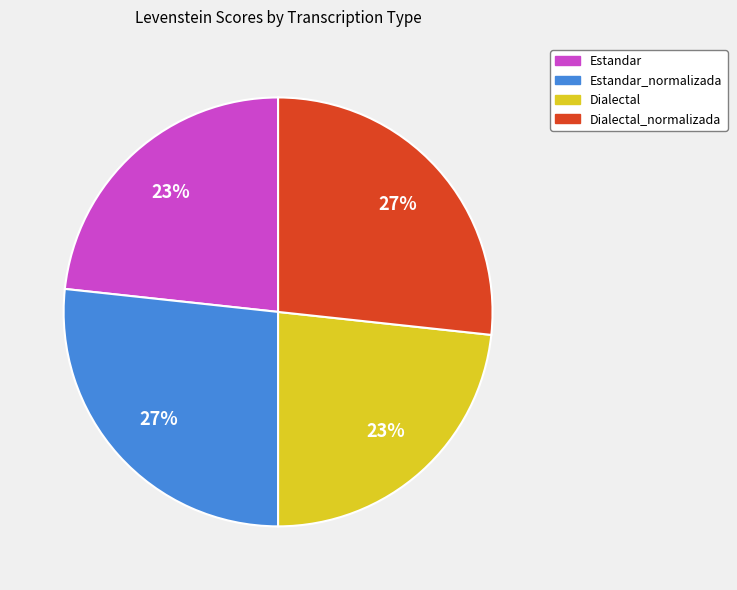

Does any single category account for the majority?

No